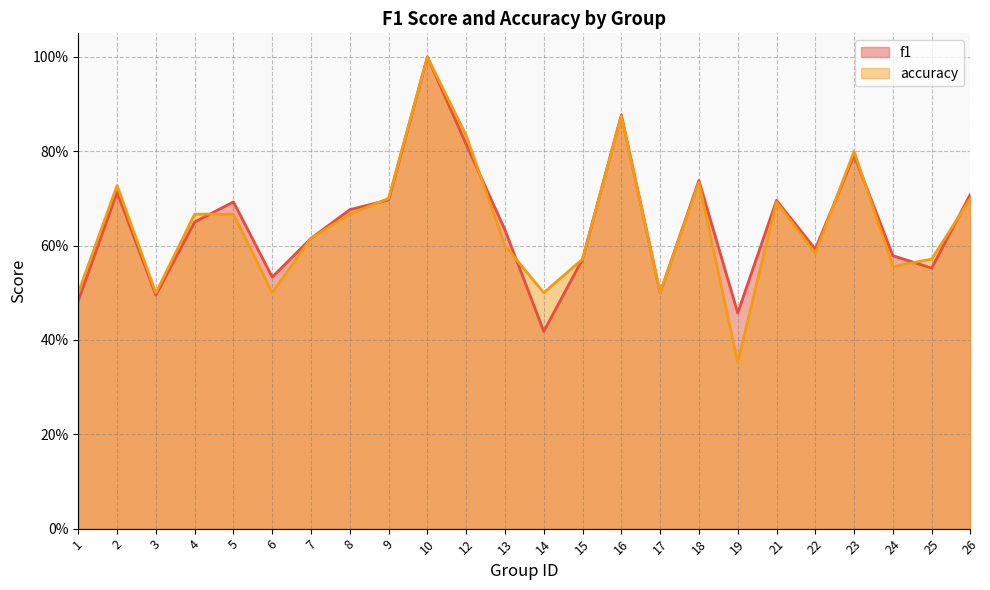

True or false: f1 and accuracy cross at least once.

True